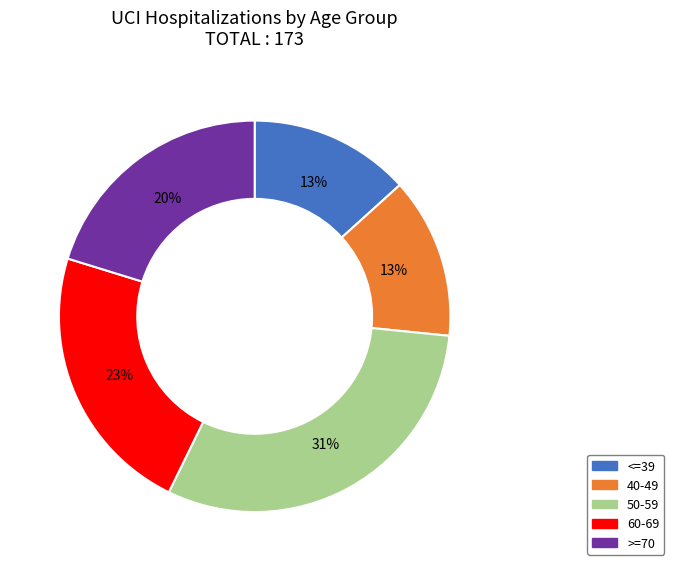

How many slices are in this pie chart?

5